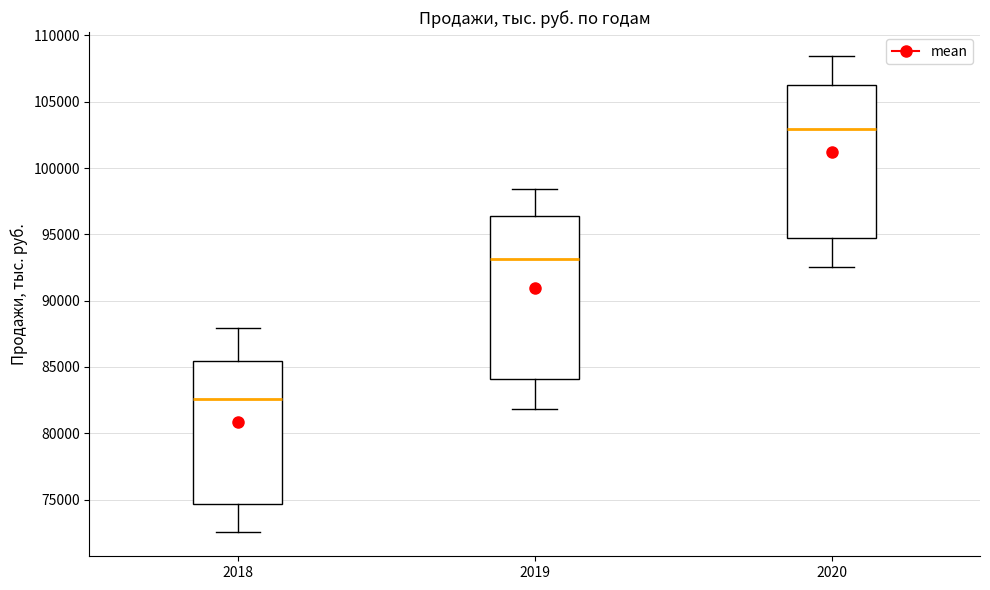

Reading left to right, read every box against the y-axis: the position of its median line, the range the box covers, and the ends of its whiskers. The values are not printed on the chart, so give them approximately, as read against the axis.

2018: median 82500, box 74500 to 85500, whiskers 72500 to 88000
2019: median 93000, box 84000 to 96500, whiskers 82000 to 98500
2020: median 103000, box 94500 to 106500, whiskers 92500 to 108500